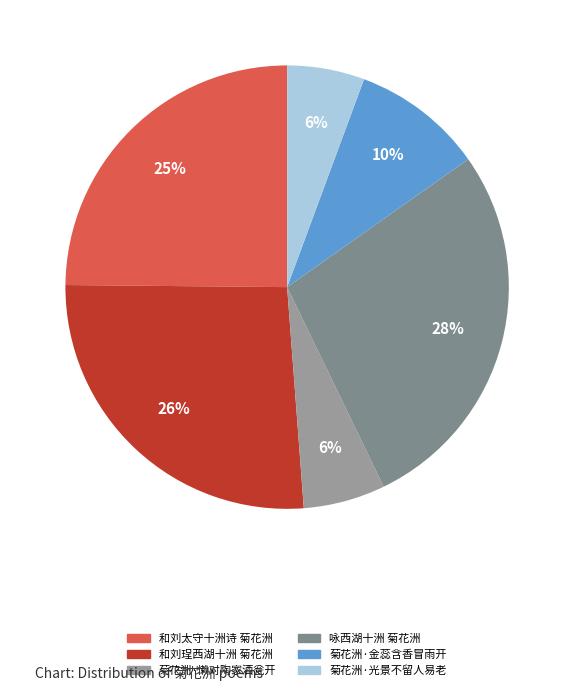

Is it true that 咏西湖十洲 菊花洲 is 22% of the pie?

False